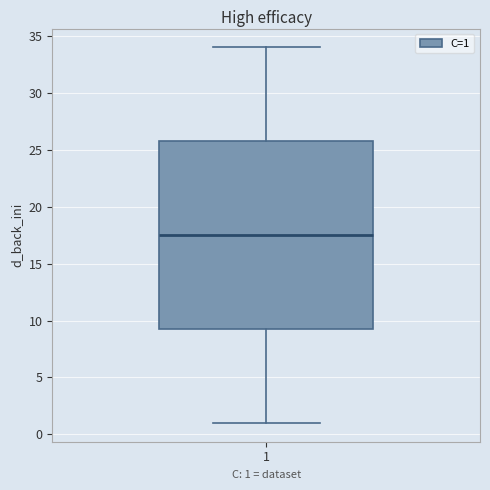

Transcribe this box plot: give where the median line is, the range the box spans, and where the two whiskers end, as read against the y-axis. The values are not printed on the chart, so give them approximately, as read against the axis.

median 17.5, box 9.5 to 26.0, whiskers 1.0 to 34.0